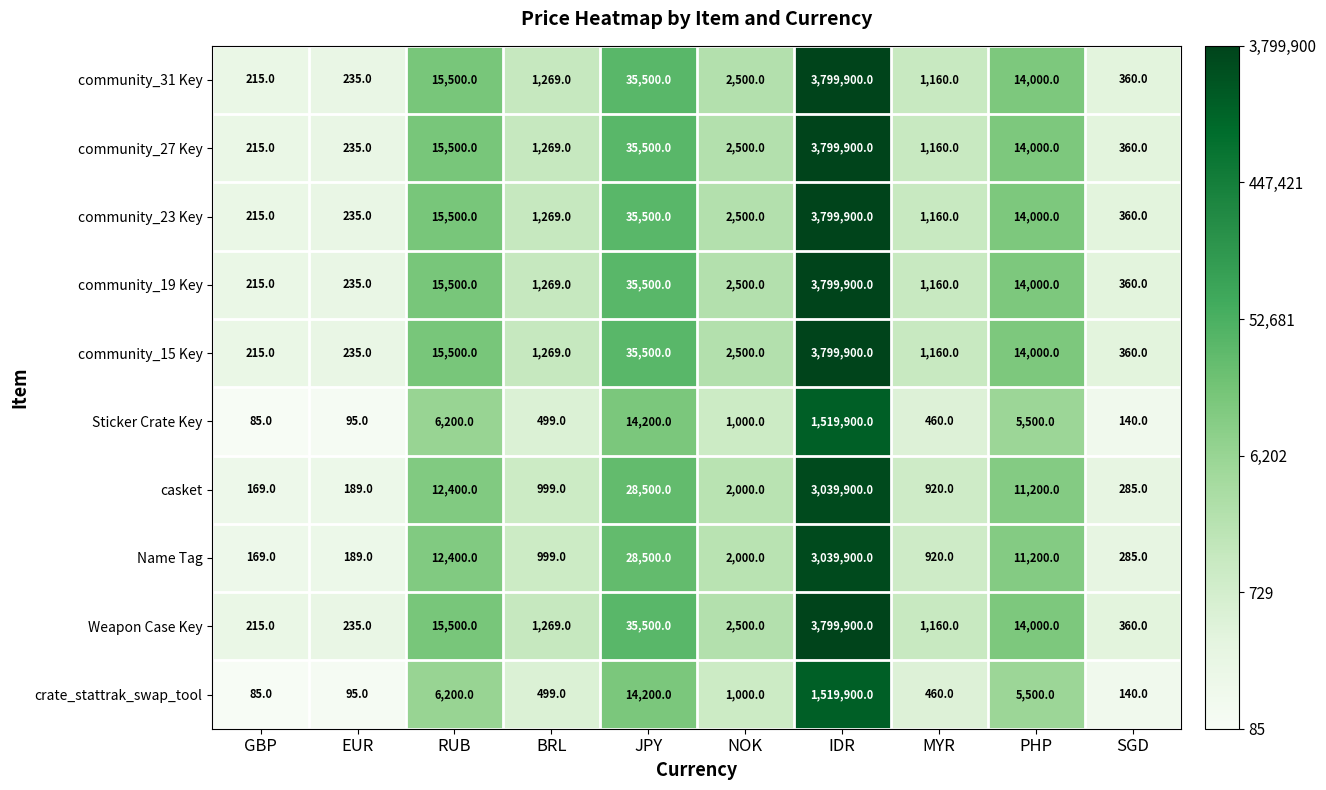

At which category is the sum across all series the highest?

IDR